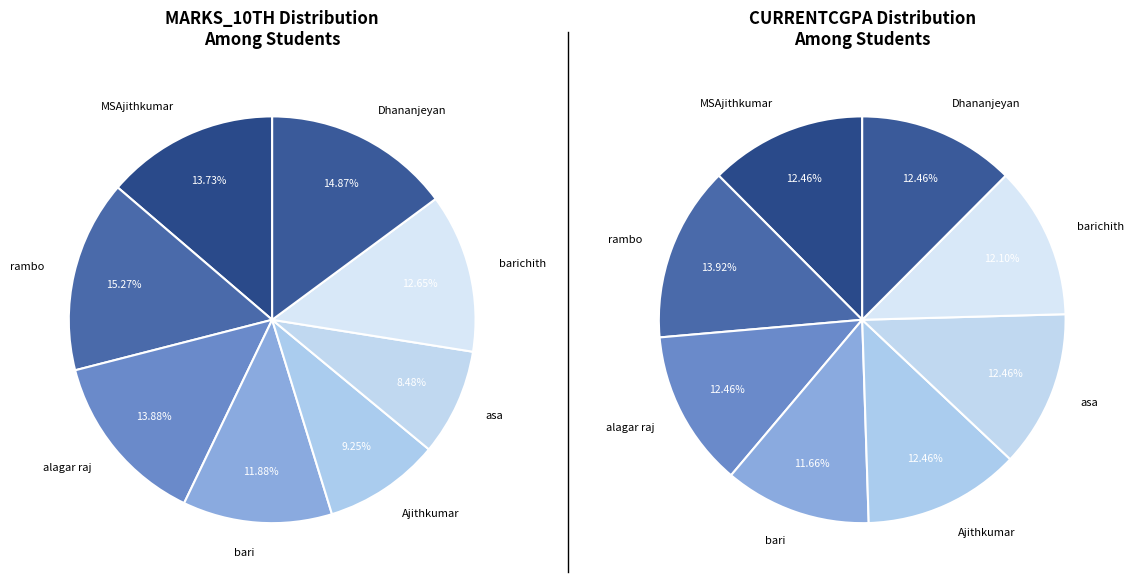

Which has a higher value, alagar raj or asa?

alagar raj